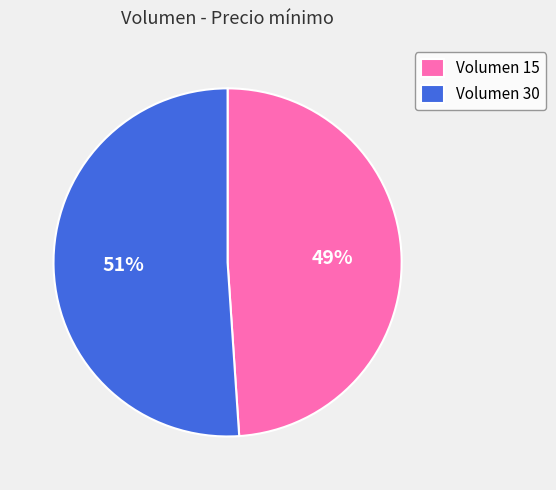

To the nearest percent, what percentage of the pie is Volumen 15?

49%